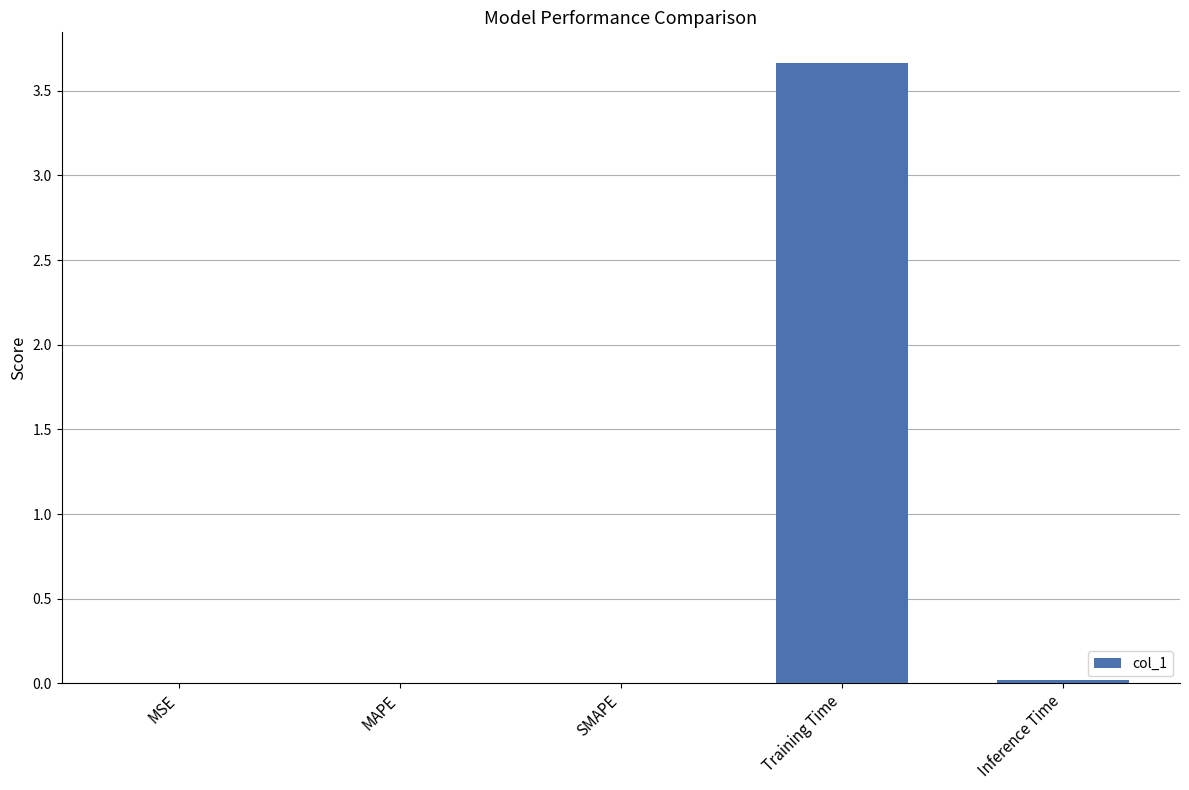

Is it true that the value at MSE is 0.0?

True